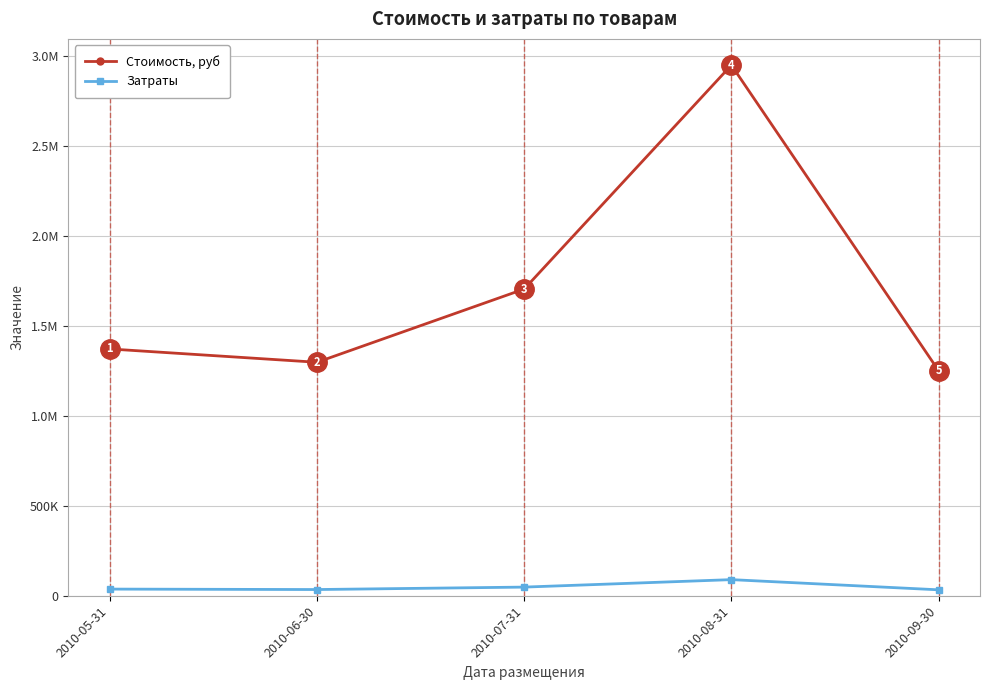

Is the value of Стоимость, руб at 2010-09-30 greater than the value of Затраты at 2010-06-30?

Yes